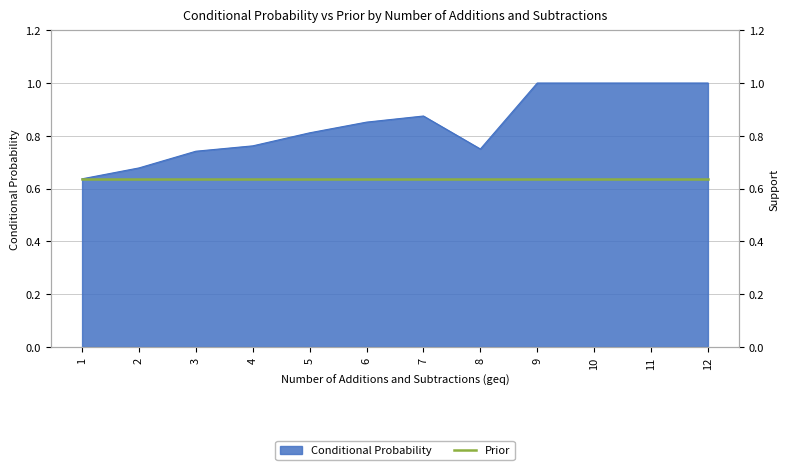

What is the change in value from 1 to 4?

+0.1